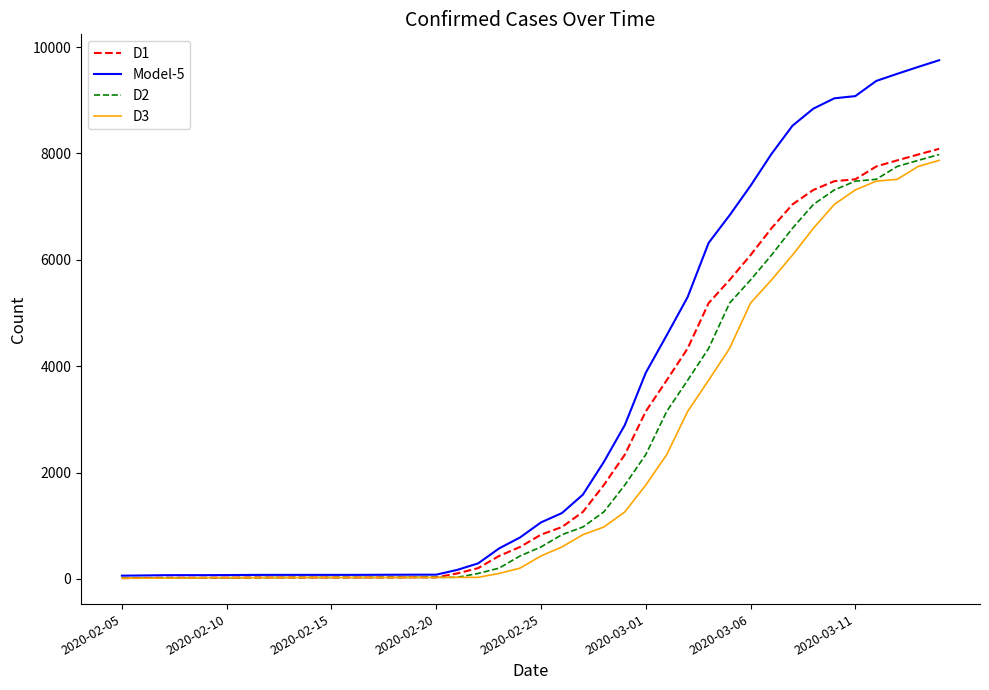

What is the highest value of the D3 series?

7869.0